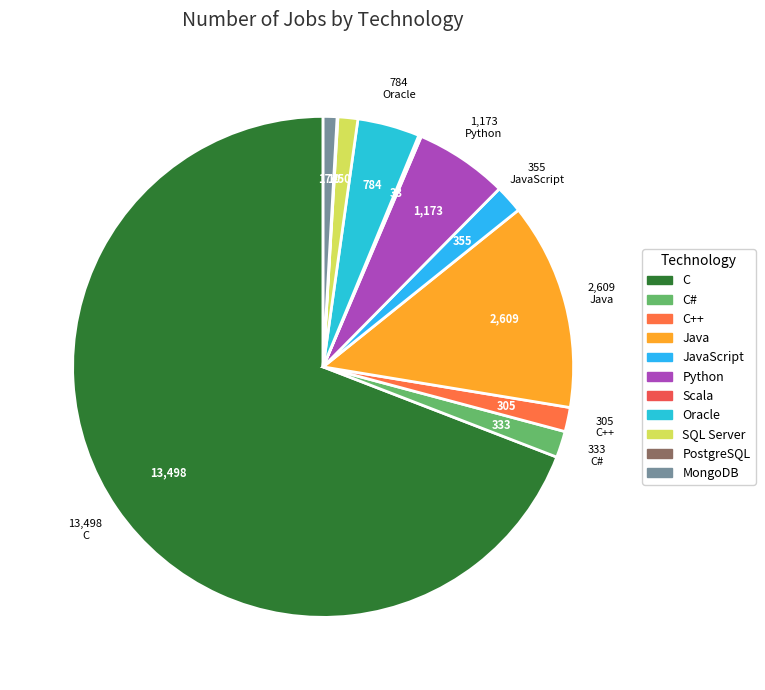

Is it true that SQL Server is 1% of the pie?

True